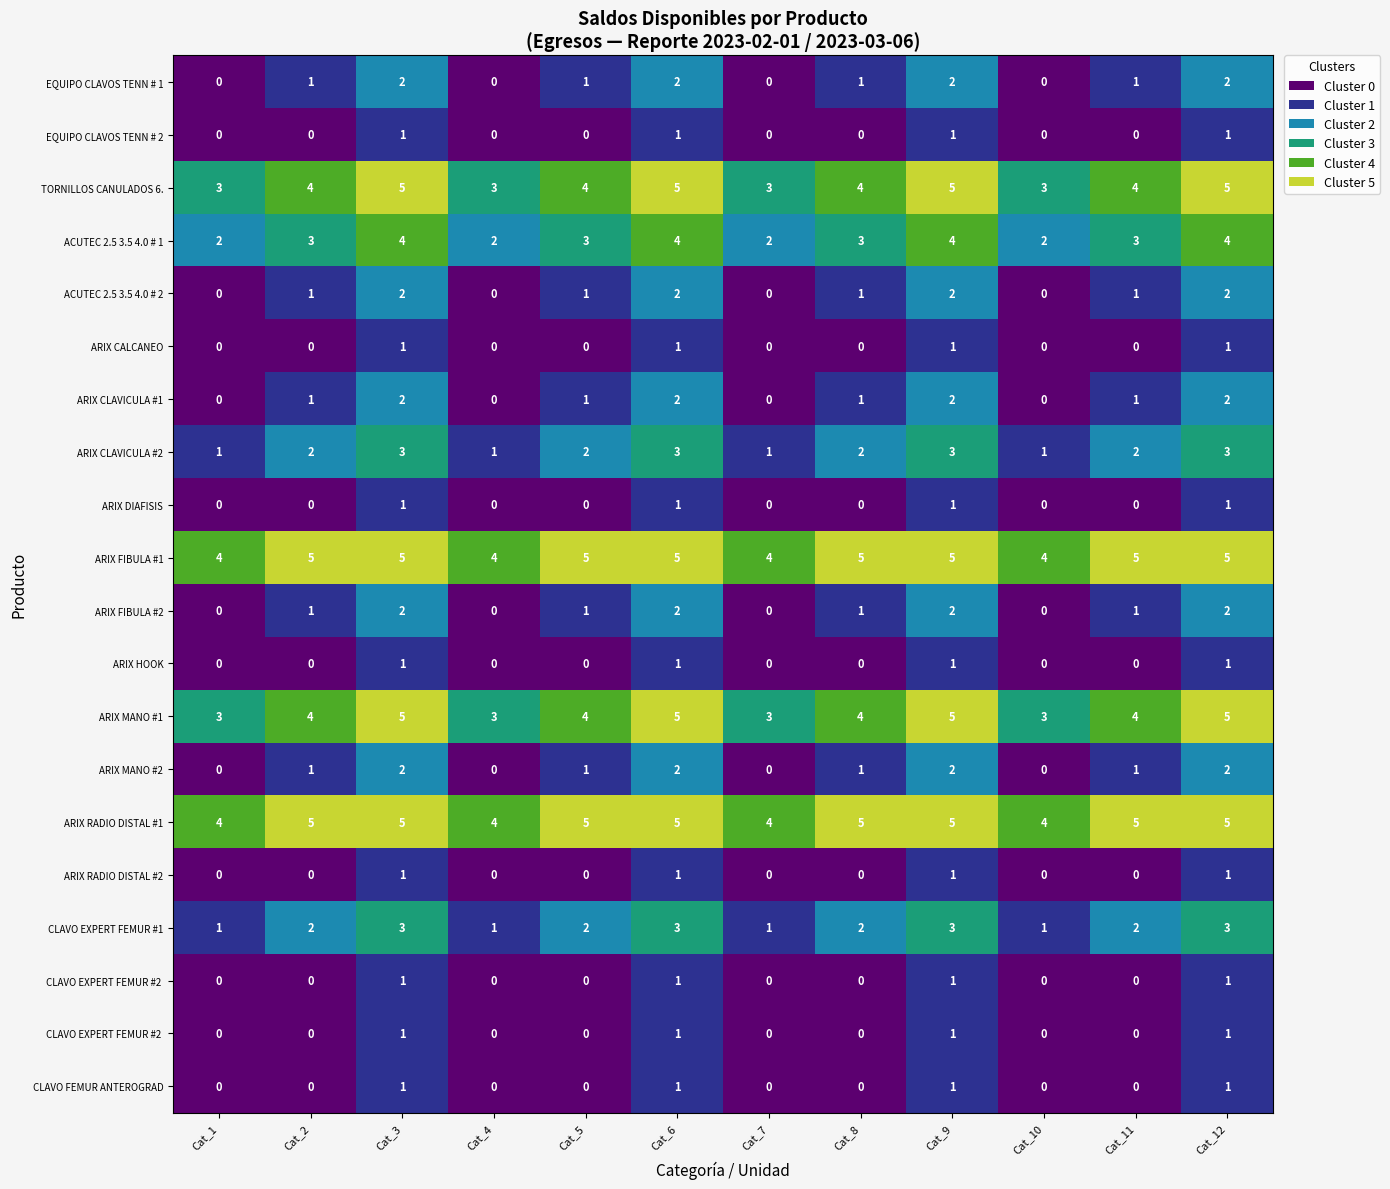

Count the number of categories in the chart.

12